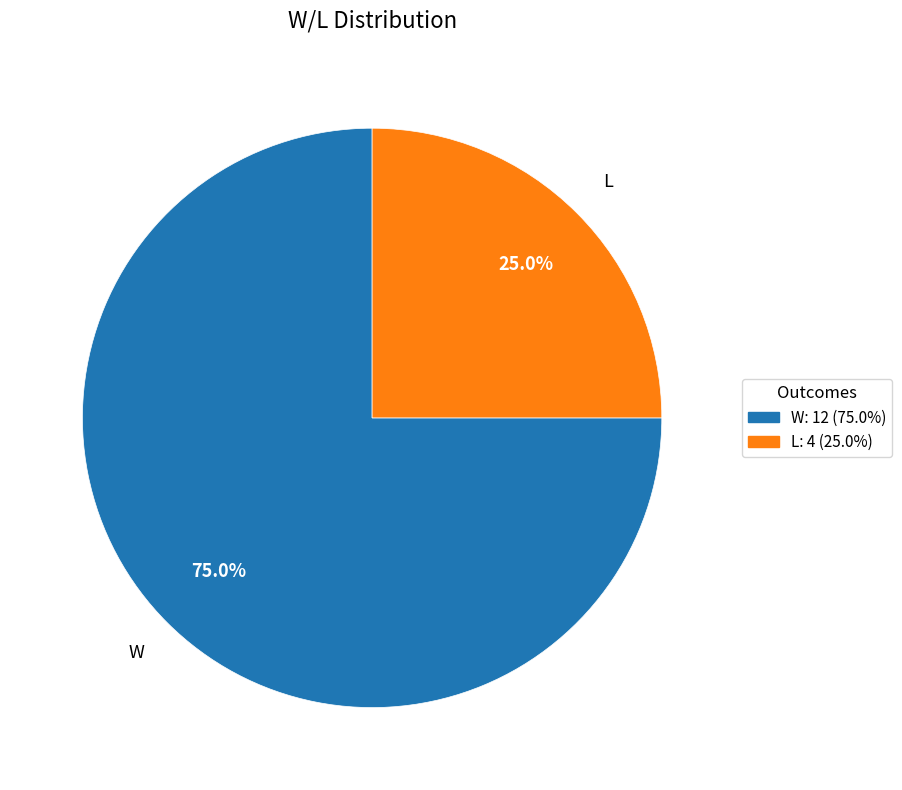

Which category has the biggest portion of the pie?

W